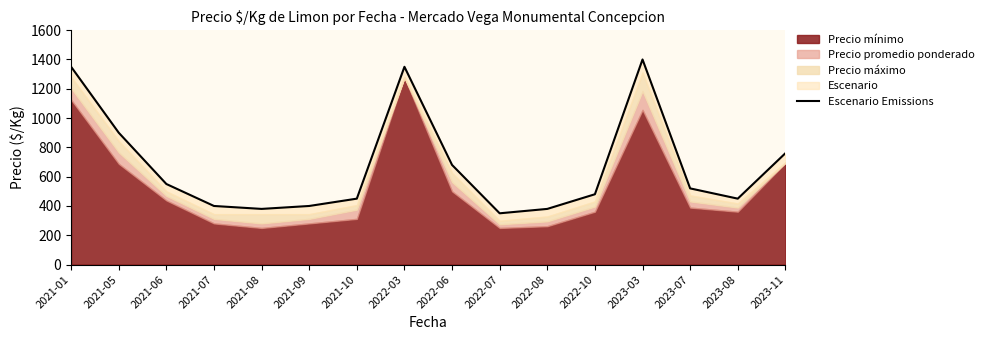

What position from the left is 2021-01?

1